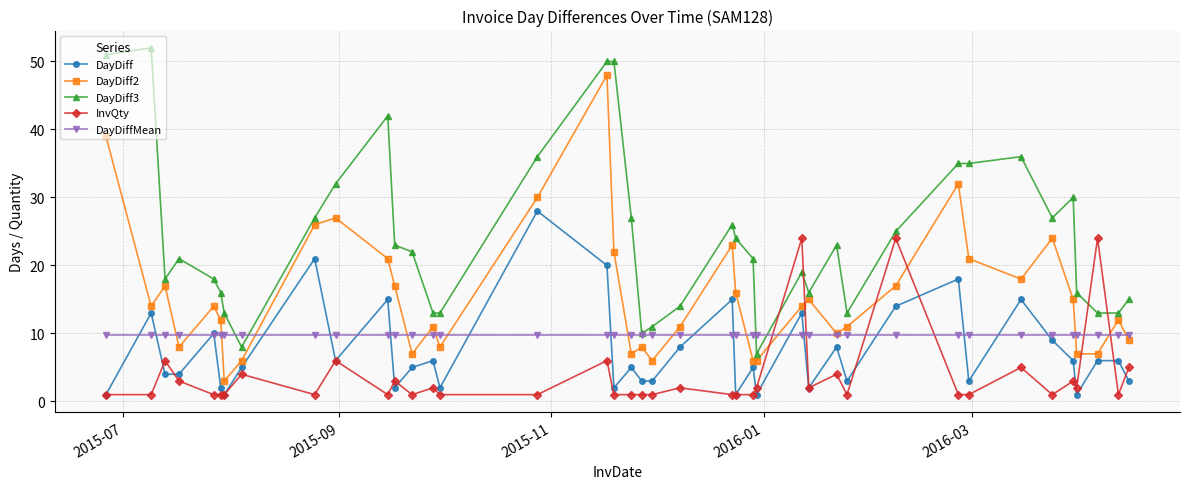

What are all the series names shown in the legend?

DayDiff, DayDiff2, DayDiff3, InvQty, DayDiffMean